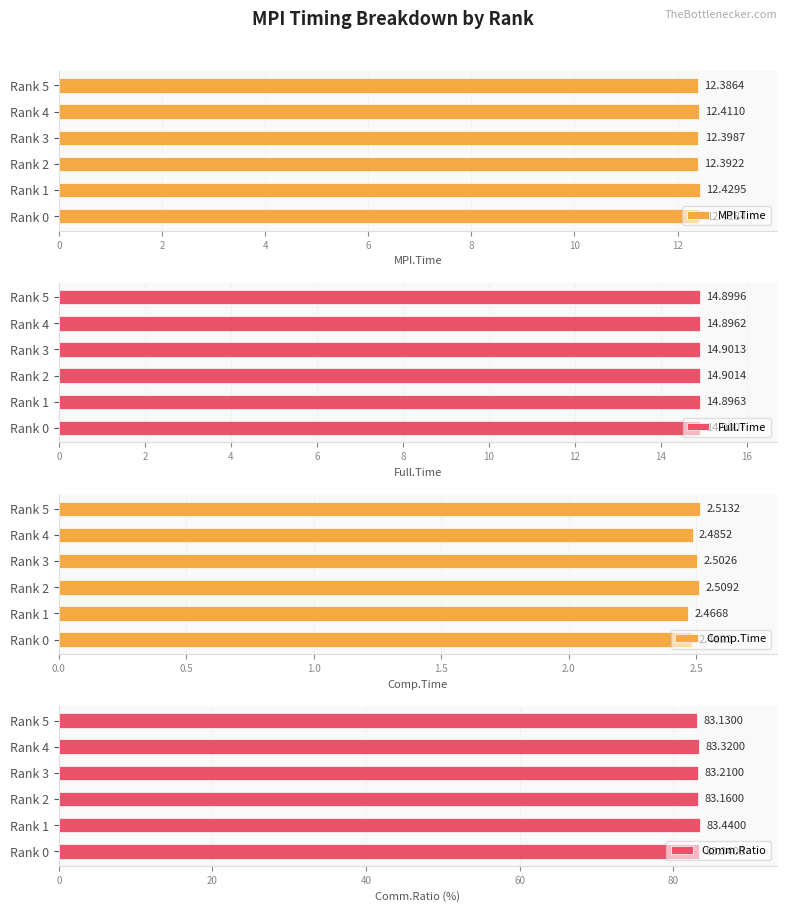

What is the sum of the MPI.Time values at Rank 3 and Rank 5?

24.8